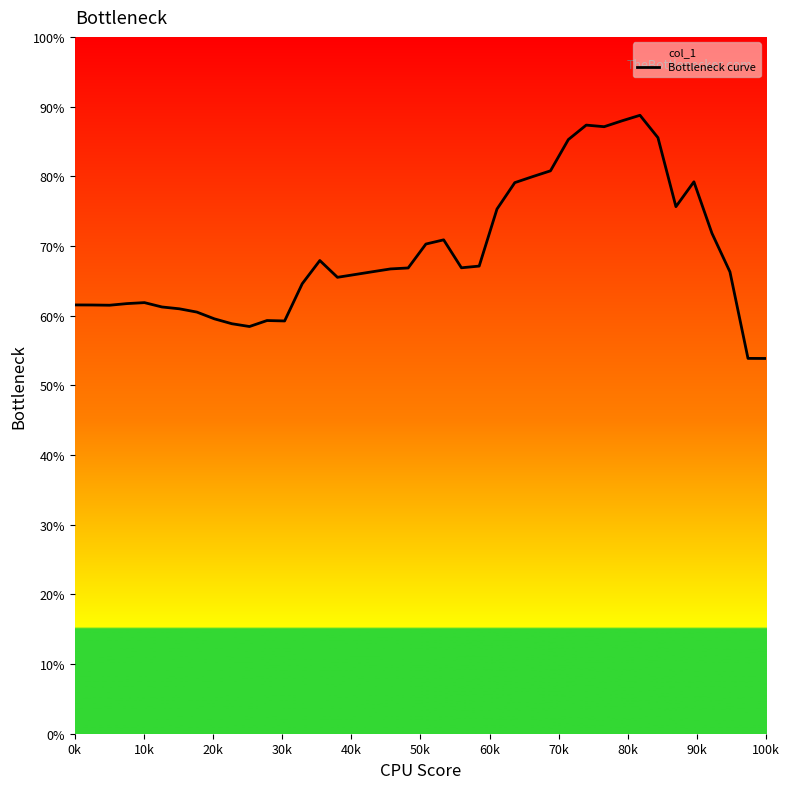

Reading right to left, what are all the values shown in this chart?

0.5	0.5	0.7	0.7	0.8	0.8	0.9	0.9	0.9	0.9	0.9	0.9	0.8	0.8	0.8	0.8	0.7	0.7	0.7	0.7	0.7	0.7	0.7	0.7	0.7	0.7	0.6	0.6	0.6	0.6	0.6	0.6	0.6	0.6	0.6	0.6	0.6	0.6	0.6	0.6